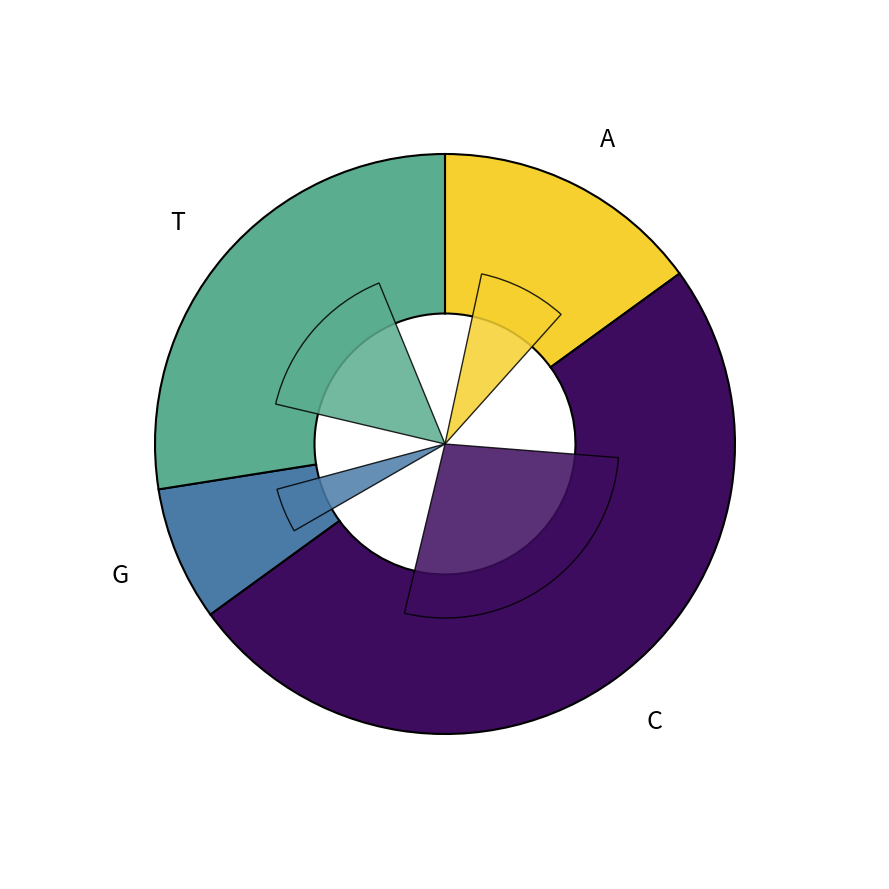

What is the largest slice in the pie chart?

C